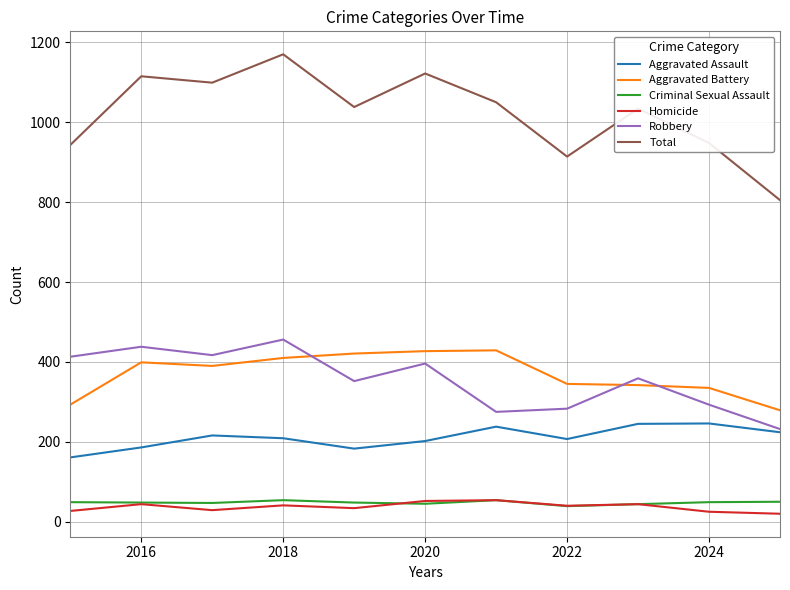

True or false: Aggravated Assault and Homicide intersect in this chart.

False